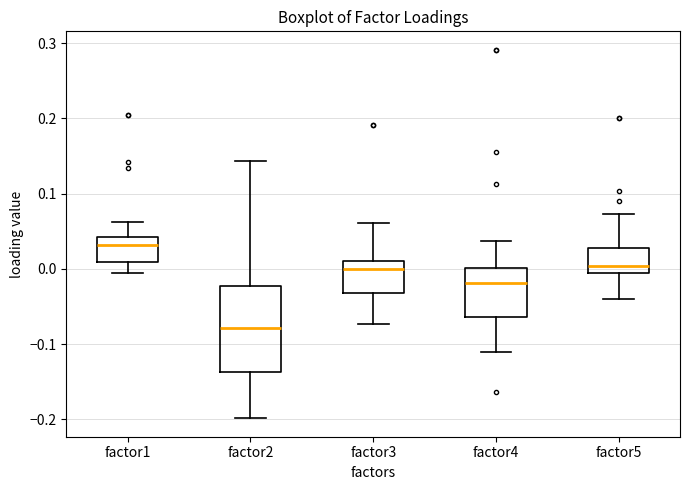

Which box has the highest median line?

factor1